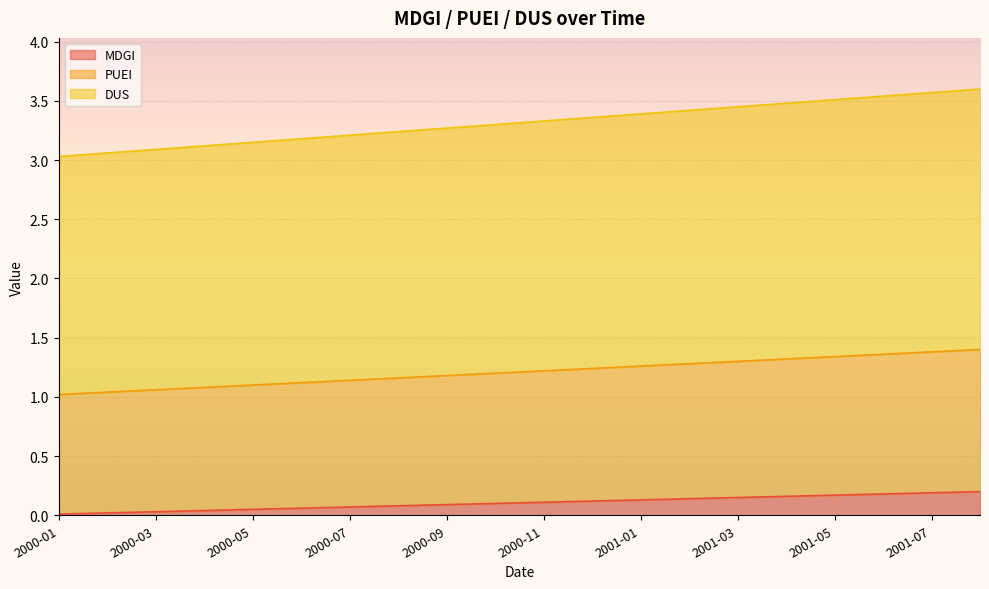

Is it true that DUS equals 2.2 at 2001-07?

False